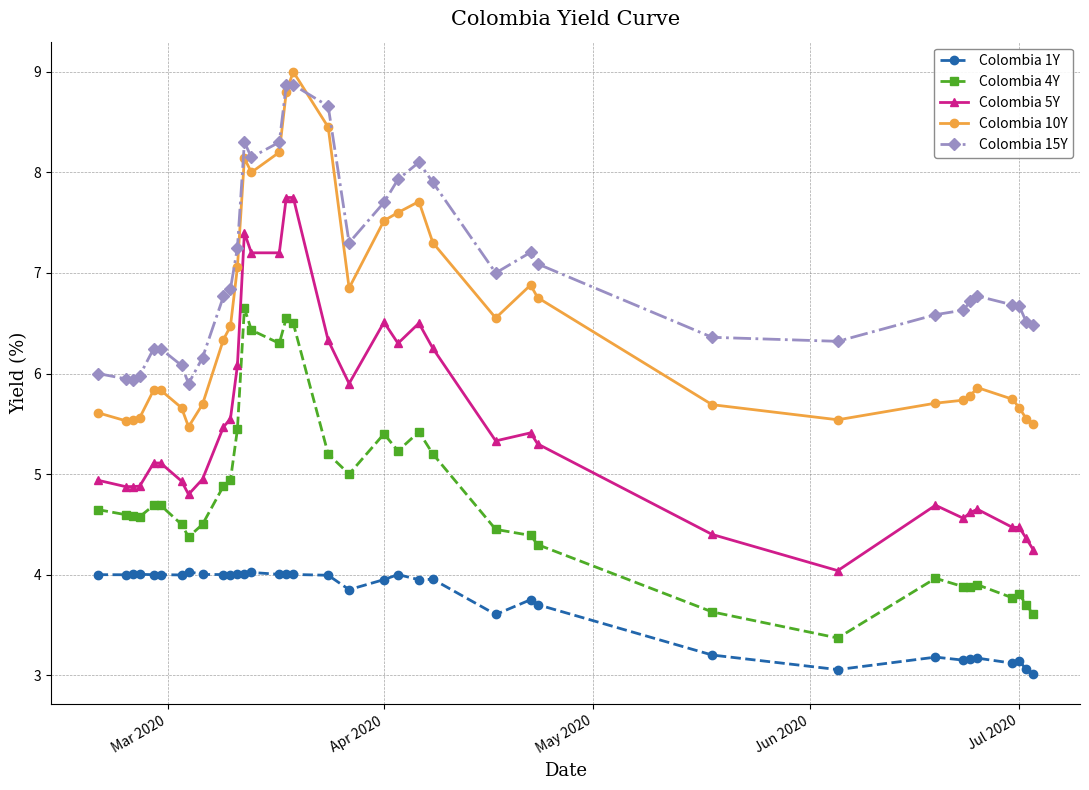

What is the sum of all Colombia 10Y values?

235.1